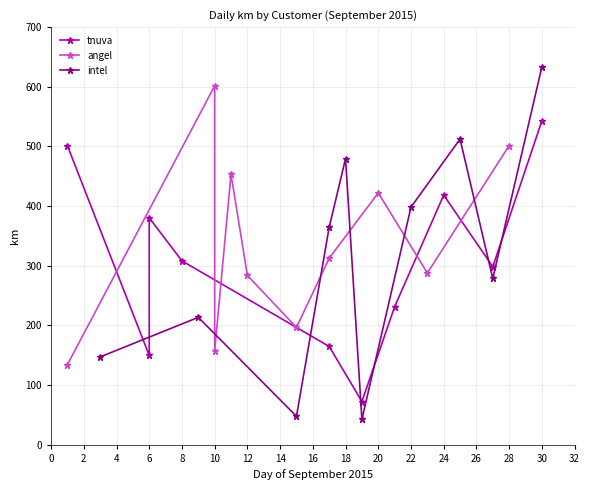

What is the maximum value for intel?

633.2